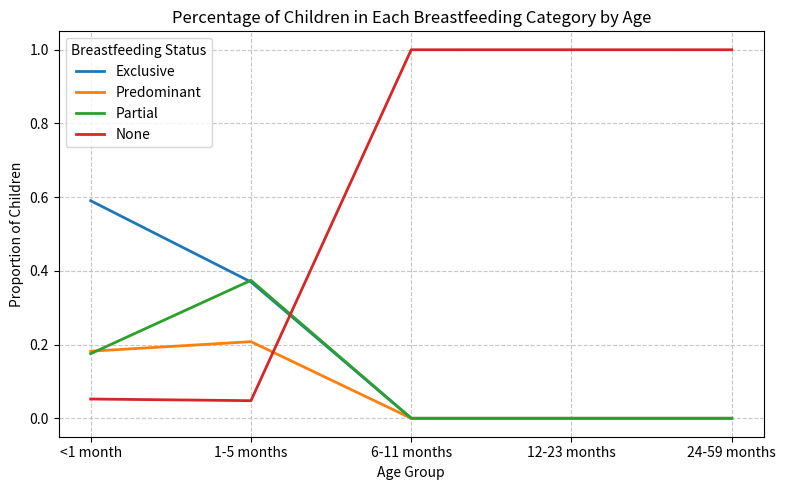

What position from the left is 12-23 months?

4